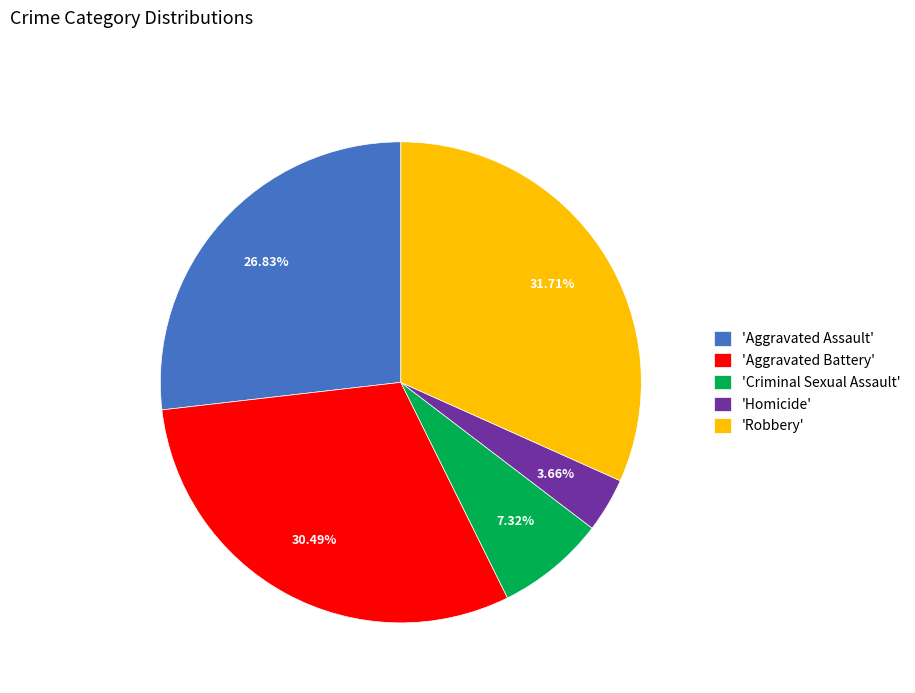

Which category has the smallest portion of the pie?

'Homicide'